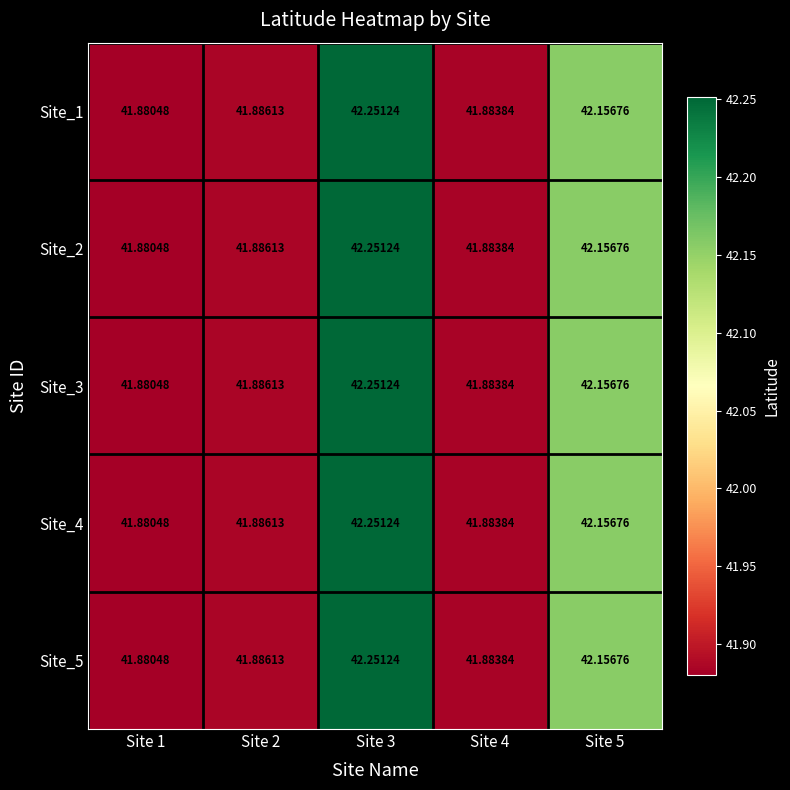

Is the value of Site_3 at Site 3 greater than the value of Site_4 at Site 4?

Yes